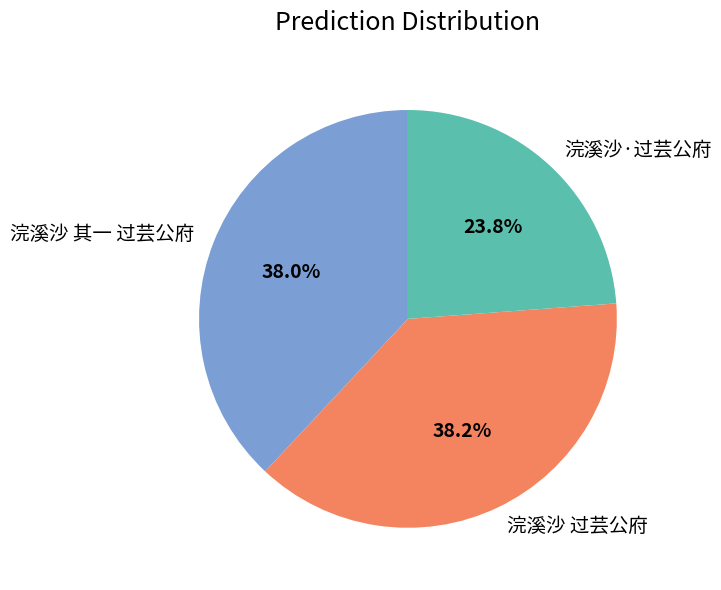

The 浣溪沙·过芸公府 slice represents 24% of the pie. True or false?

True